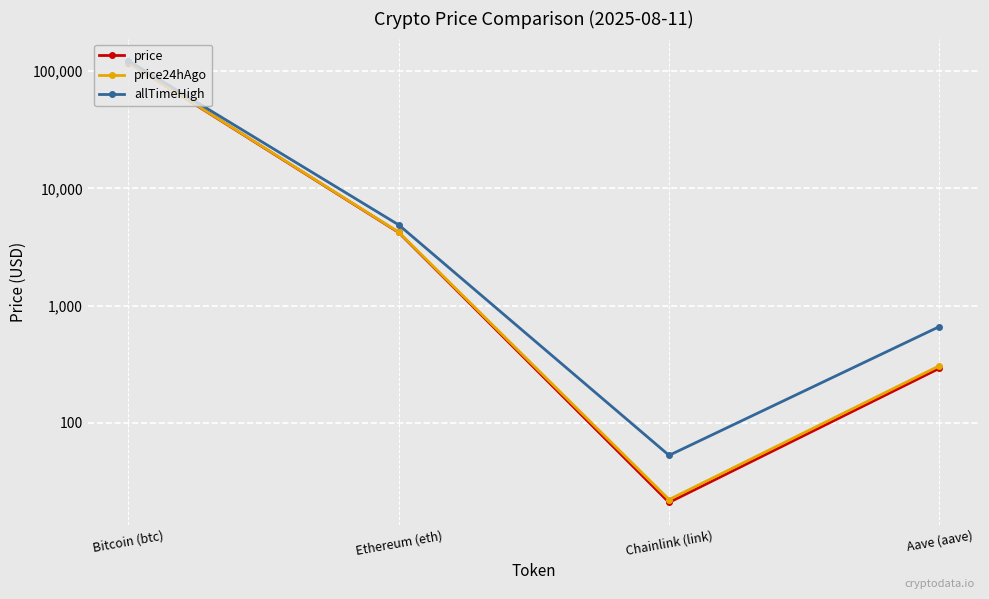

Is the value of allTimeHigh at Aave (aave) greater than the value of price24hAgo at Bitcoin (btc)?

No